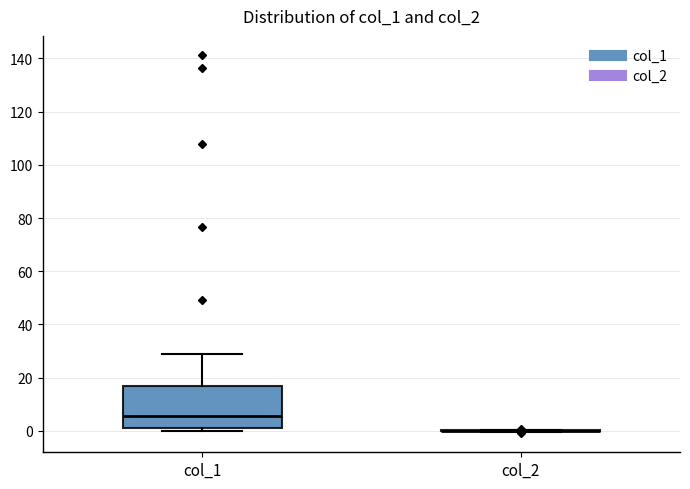

Which box is the tallest, from its lower edge to its upper edge?

col_1